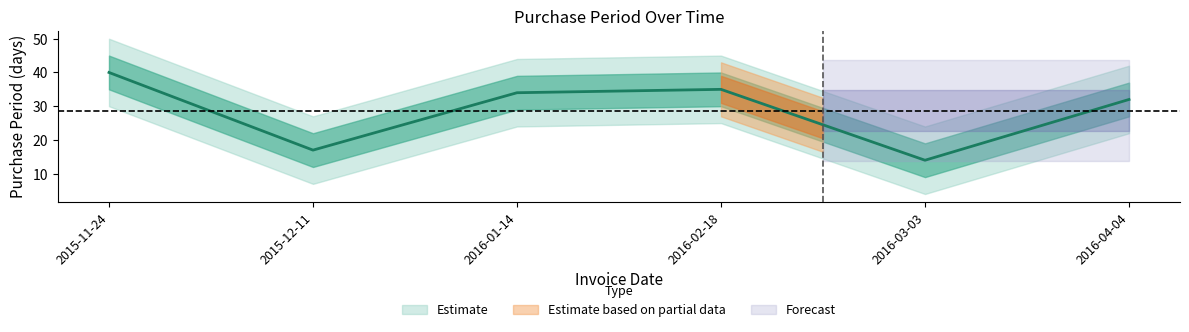

What is the greatest value displayed?

40